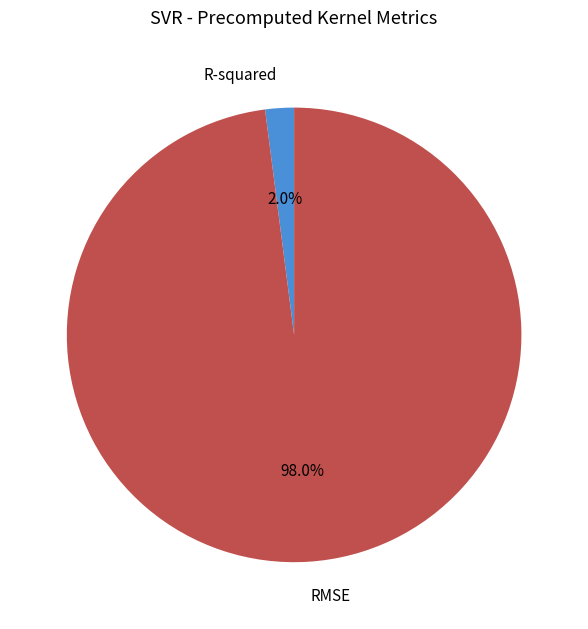

What percentage is the R-squared slice, to the nearest percent?

2%